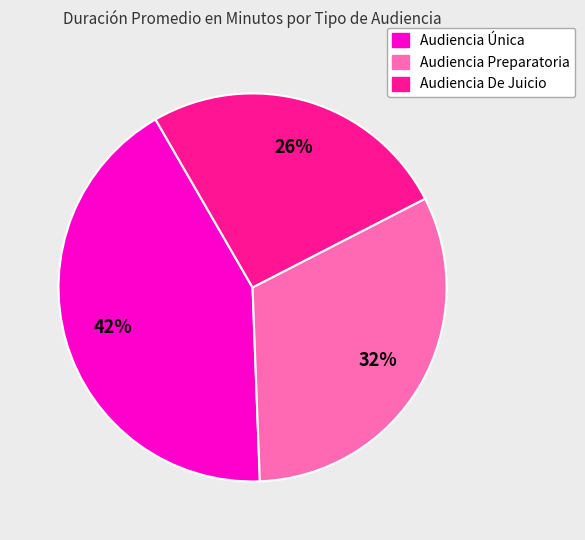

To the nearest percent, what is the difference between the largest and smallest slice percentages?

16%